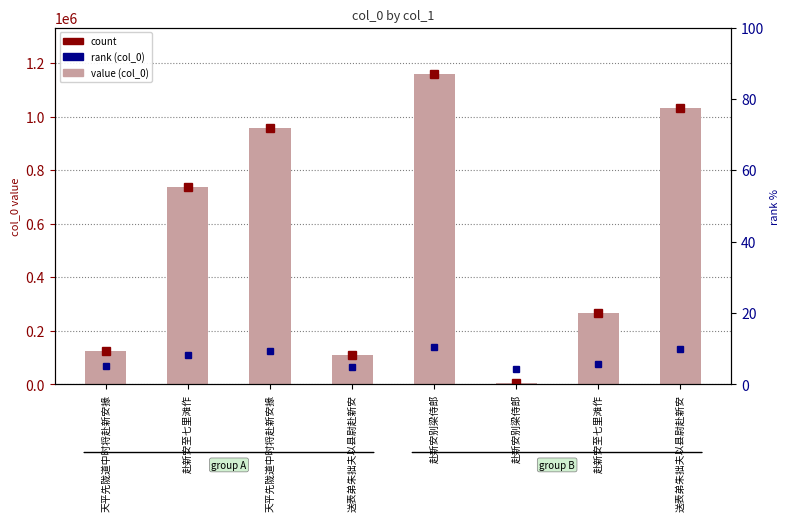

Count the number of values greater than 735767.

3